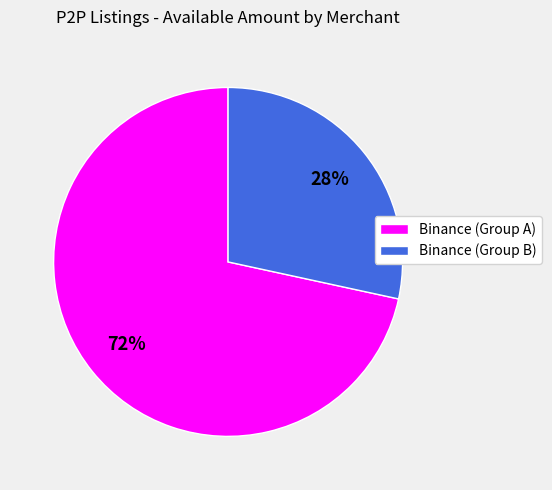

Does any single category account for the majority?

Yes